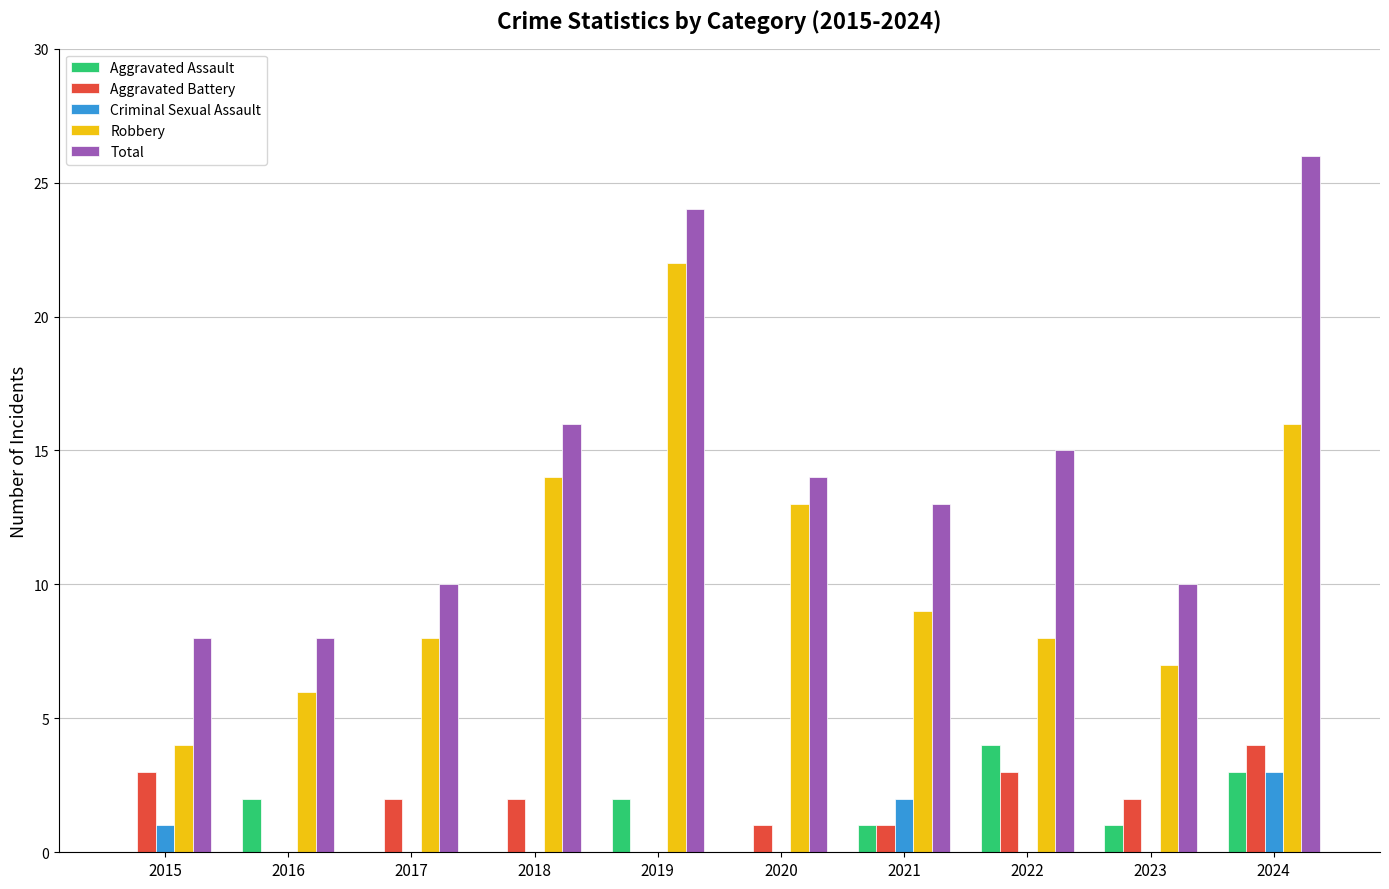

At which label does Total reach its peak?

2024